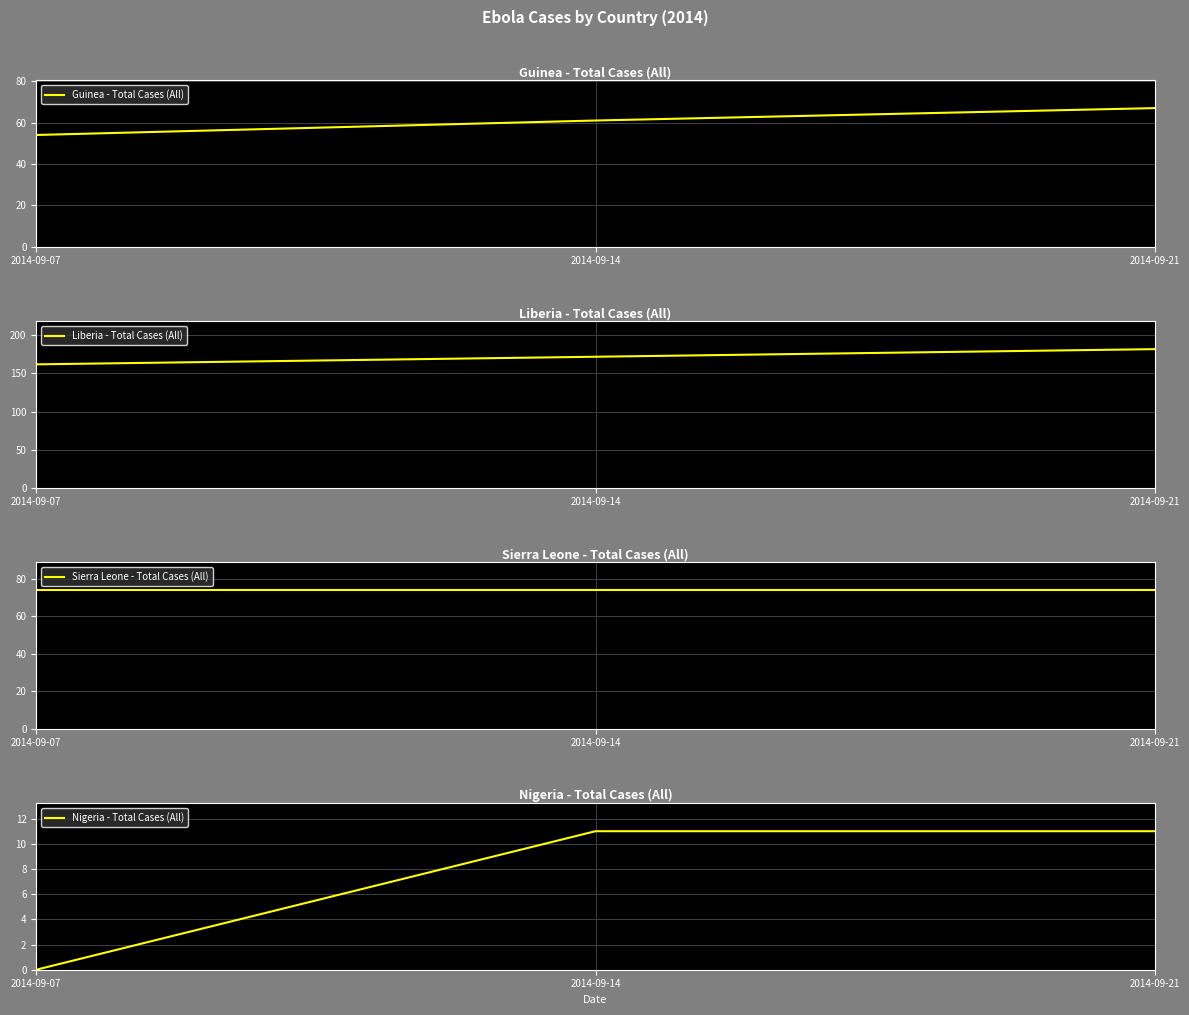

Reading right to left, list all the values displayed in this chart.

Guinea - Total Cases (All): 2014-09-21=67	2014-09-14=61	2014-09-07=54
Liberia - Total Cases (All): 2014-09-21=182	2014-09-14=172	2014-09-07=162
Sierra Leone - Total Cases (All): 2014-09-21=74	2014-09-14=74	2014-09-07=74
Nigeria - Total Cases (All): 2014-09-21=11	2014-09-14=11	2014-09-07=0